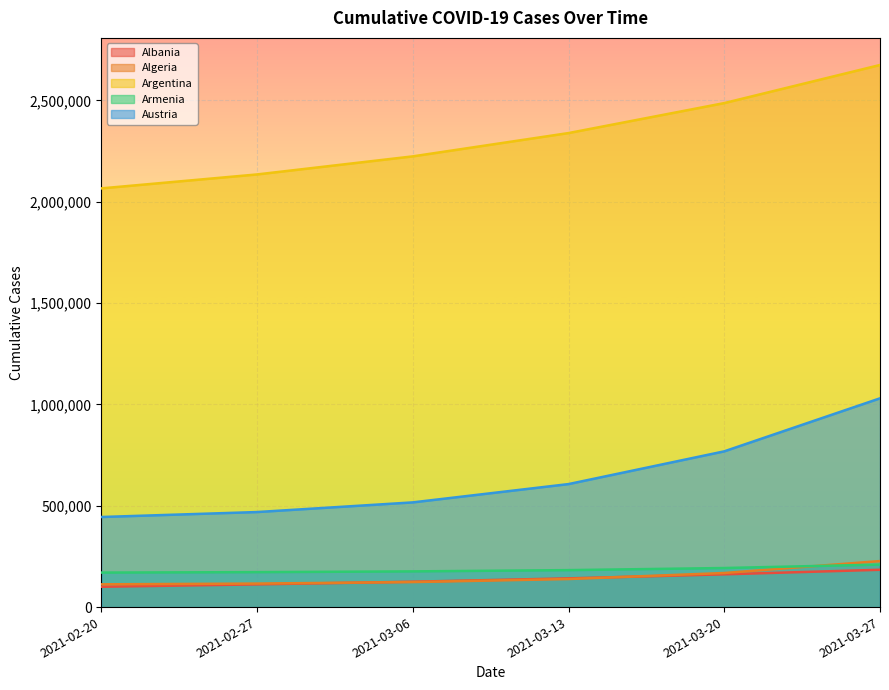

What is the sum of all Albania values?

824986